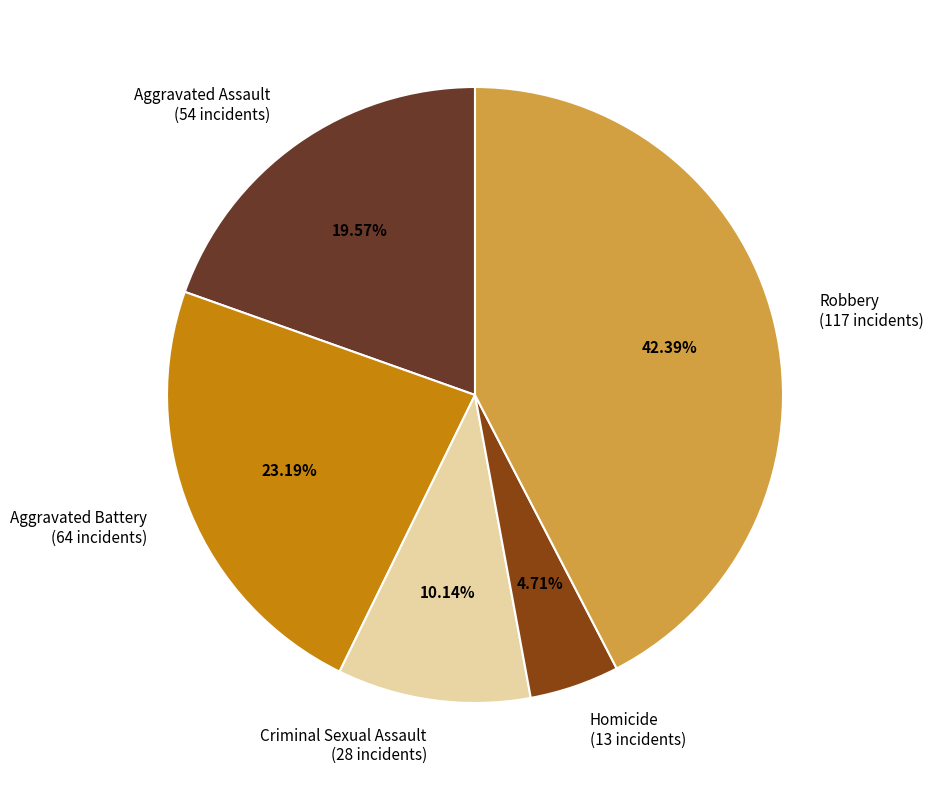

True or false: Aggravated Assault accounts for 32% of the total.

False